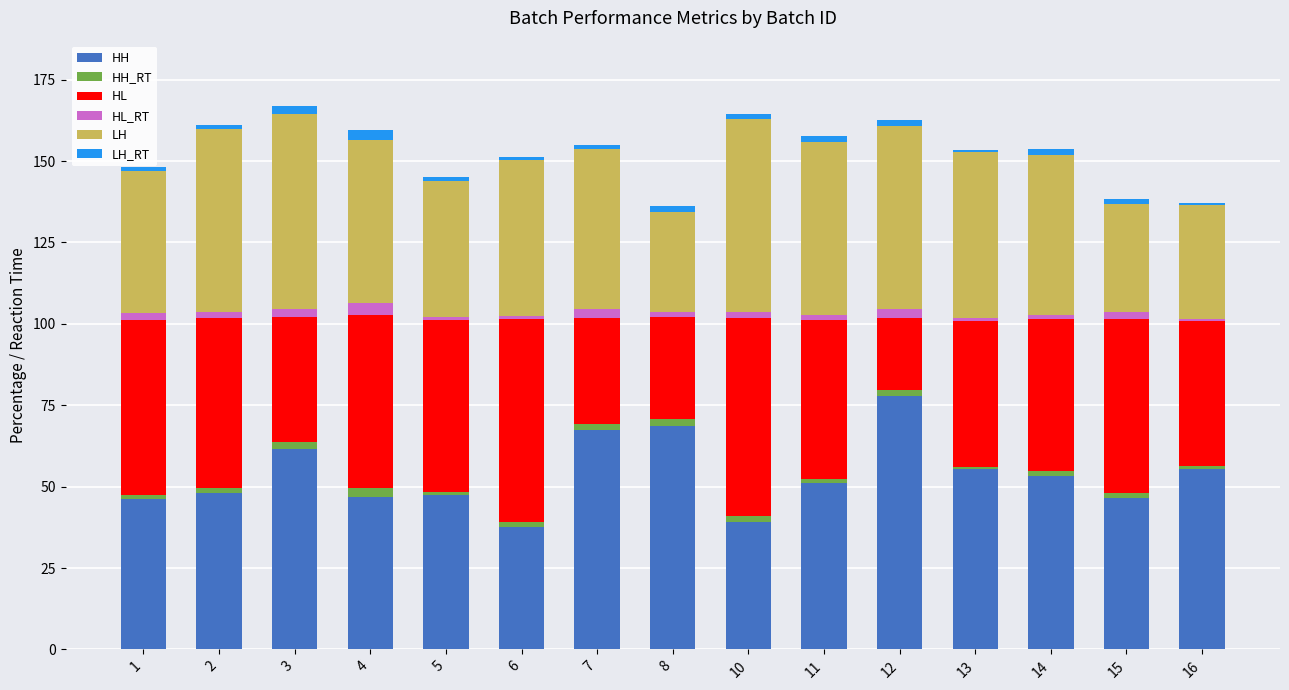

How many values in the HH series are below 51?

7